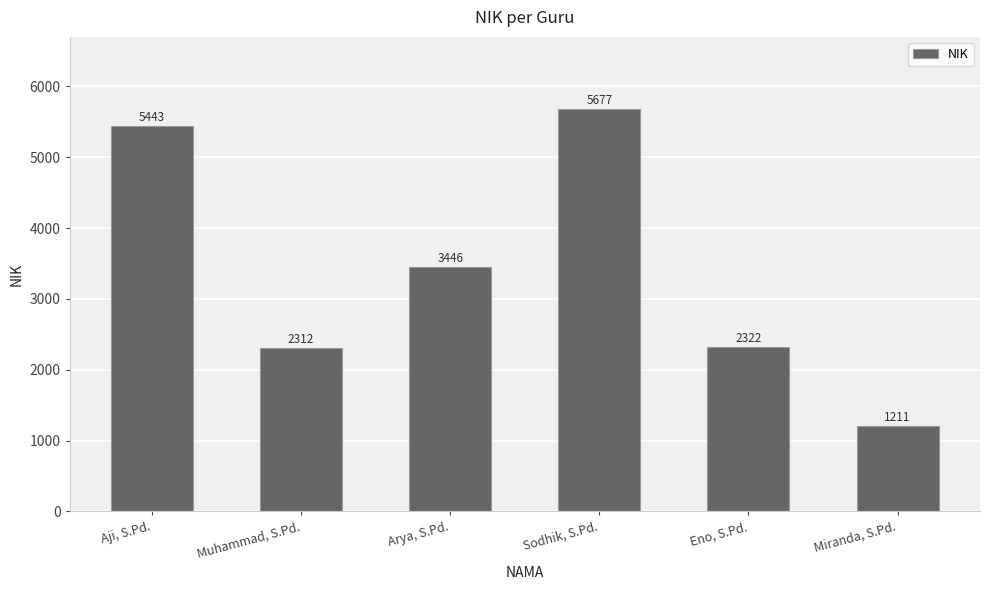

How many bars are there in total?

6